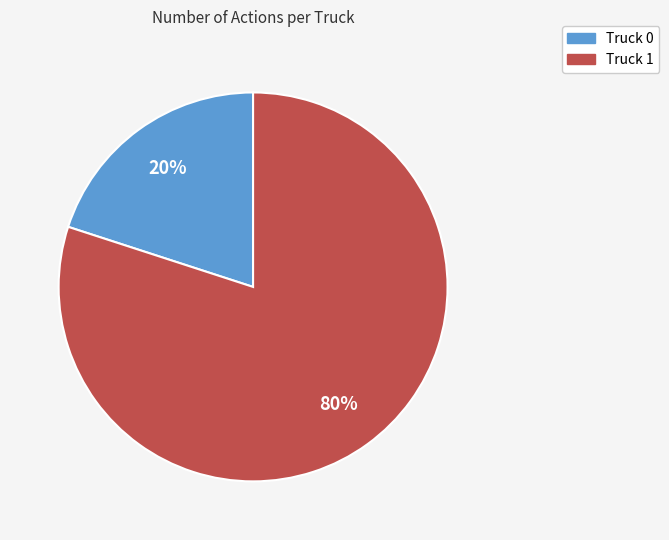

Which has a higher value, Truck 1 or Truck 0?

Truck 1